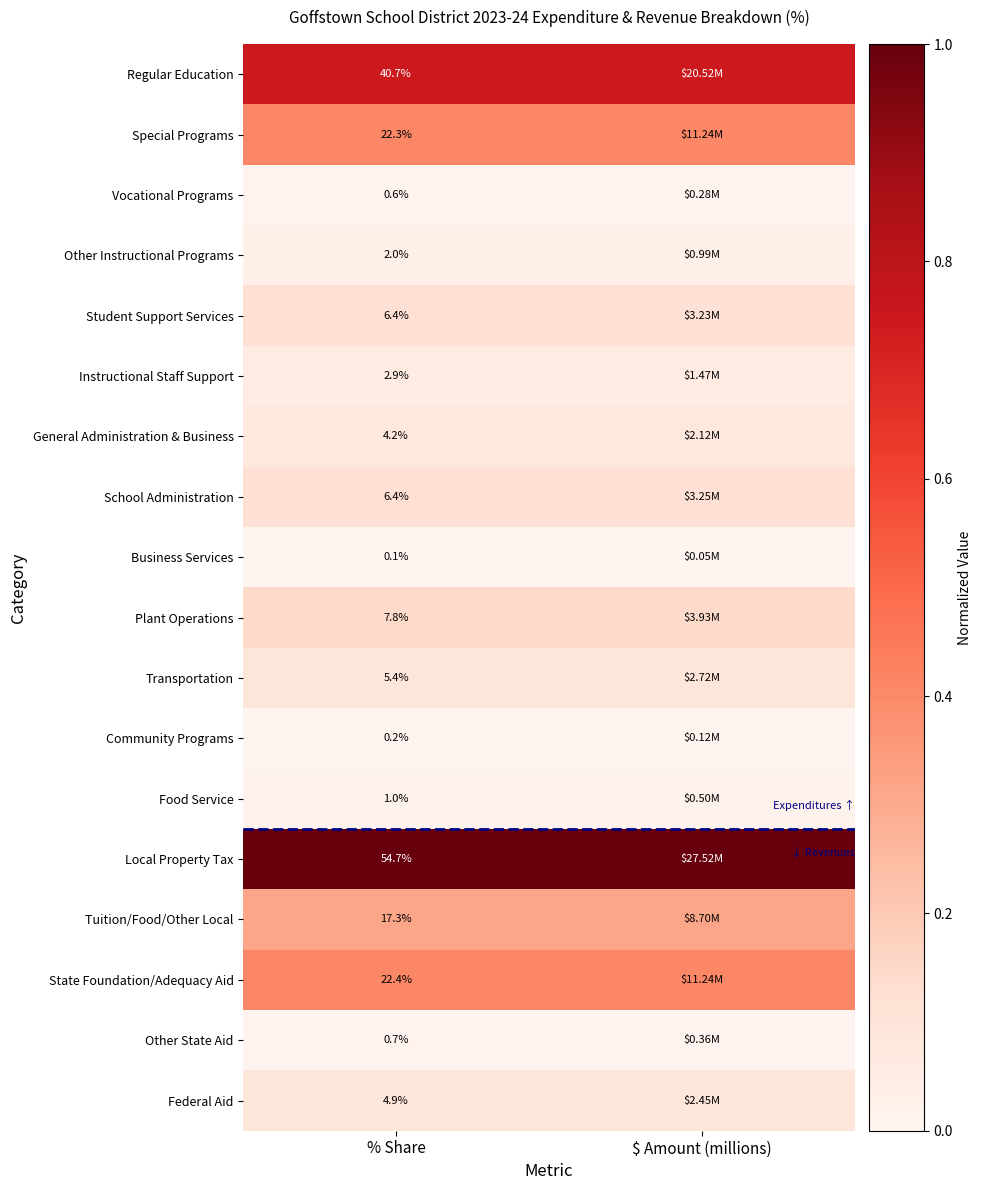

The Transportation series shows 0.2 at $ Amount (millions). True or false?

False